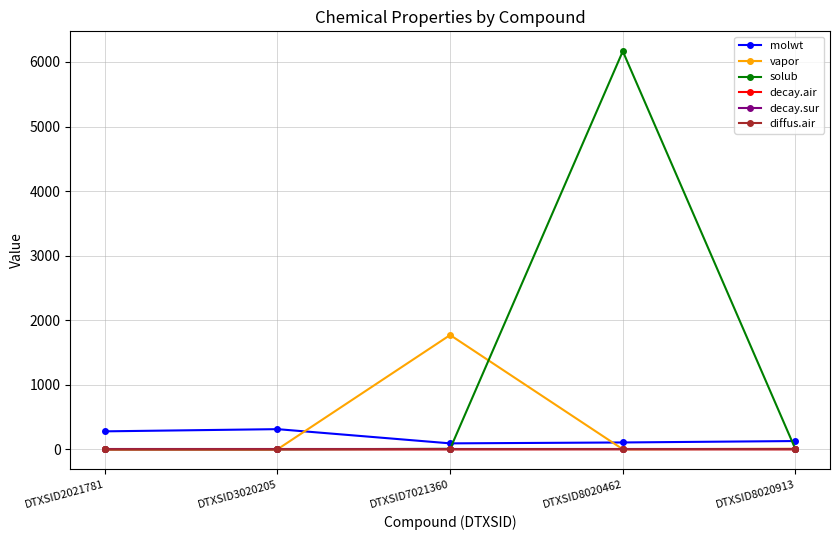

True or false: decay.air has a value of 0.7 at DTXSID3020205.

True